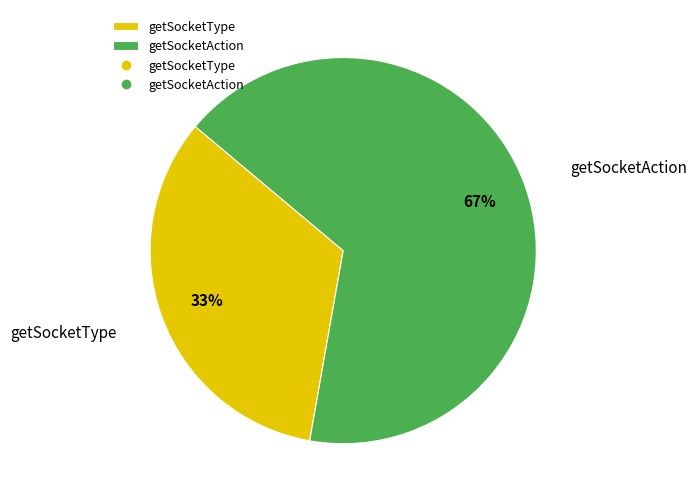

The getSocketAction slice represents 67% of the pie. True or false?

True